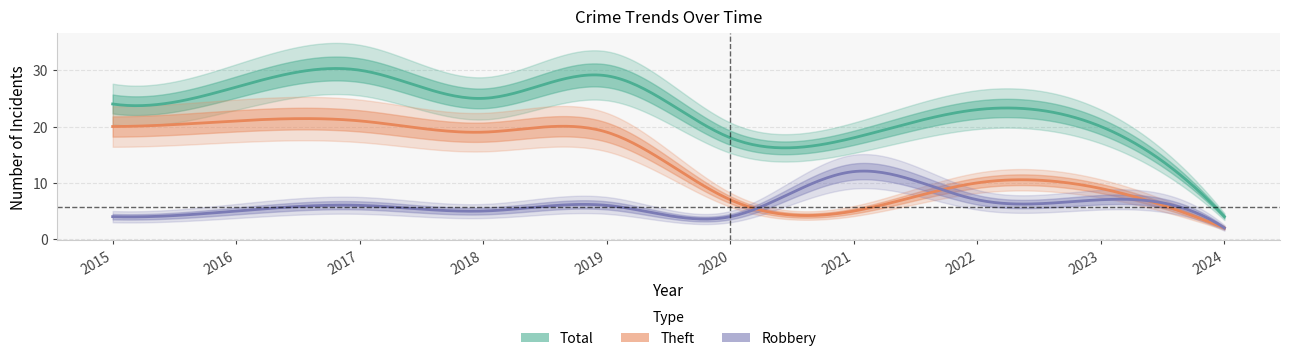

True or false: Theft and Total intersect in this chart.

False